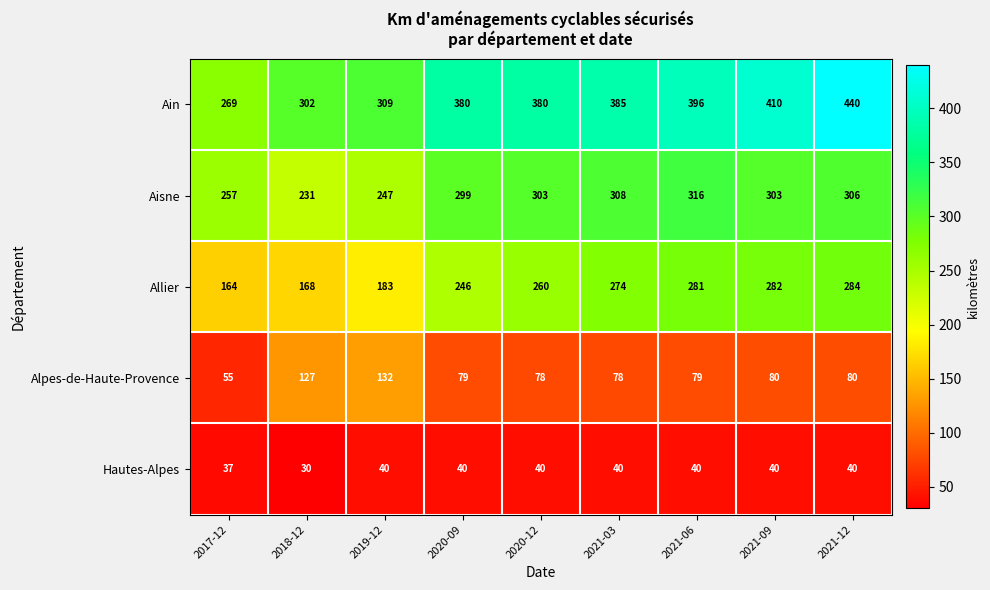

True or false: Aisne has a value of 299 at 2020-09.

True